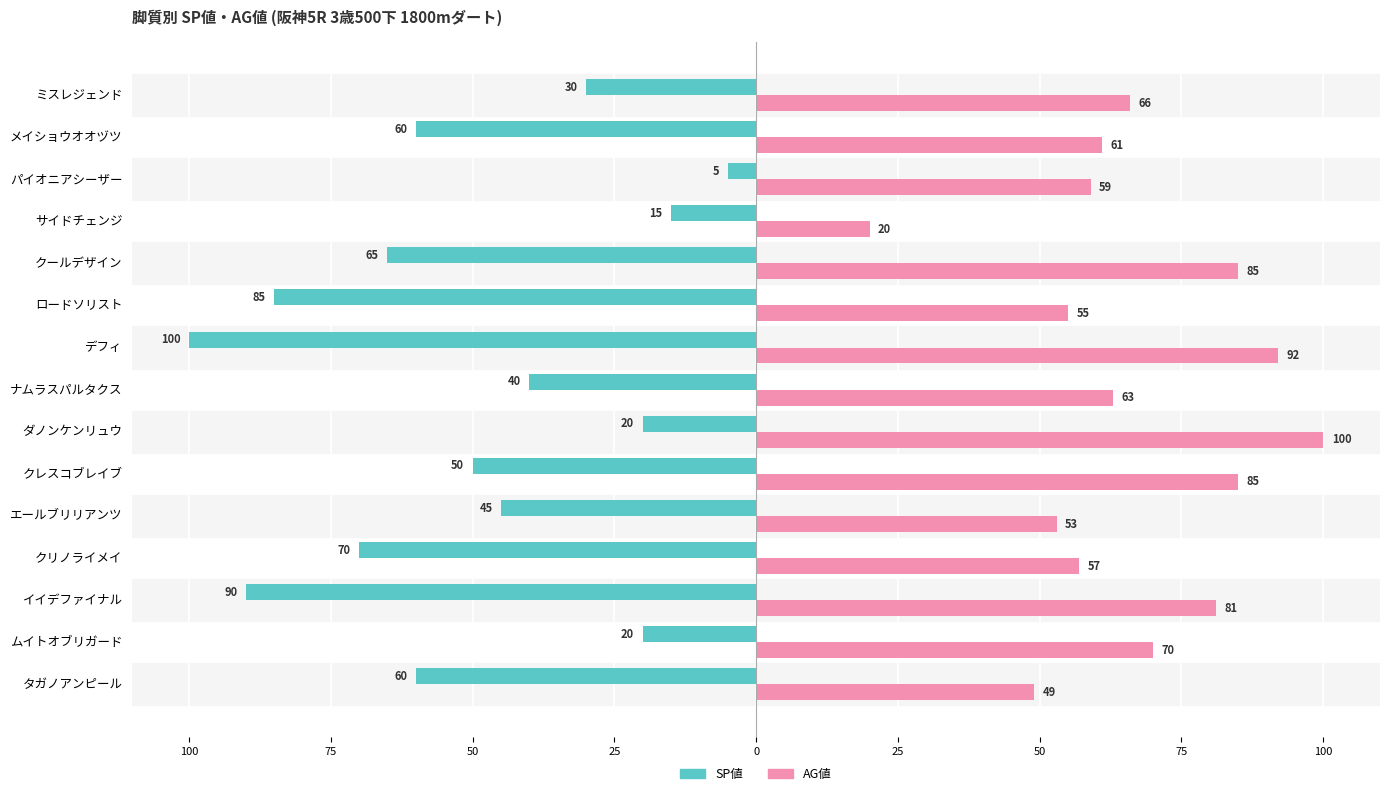

What is the smallest value displayed?

-100